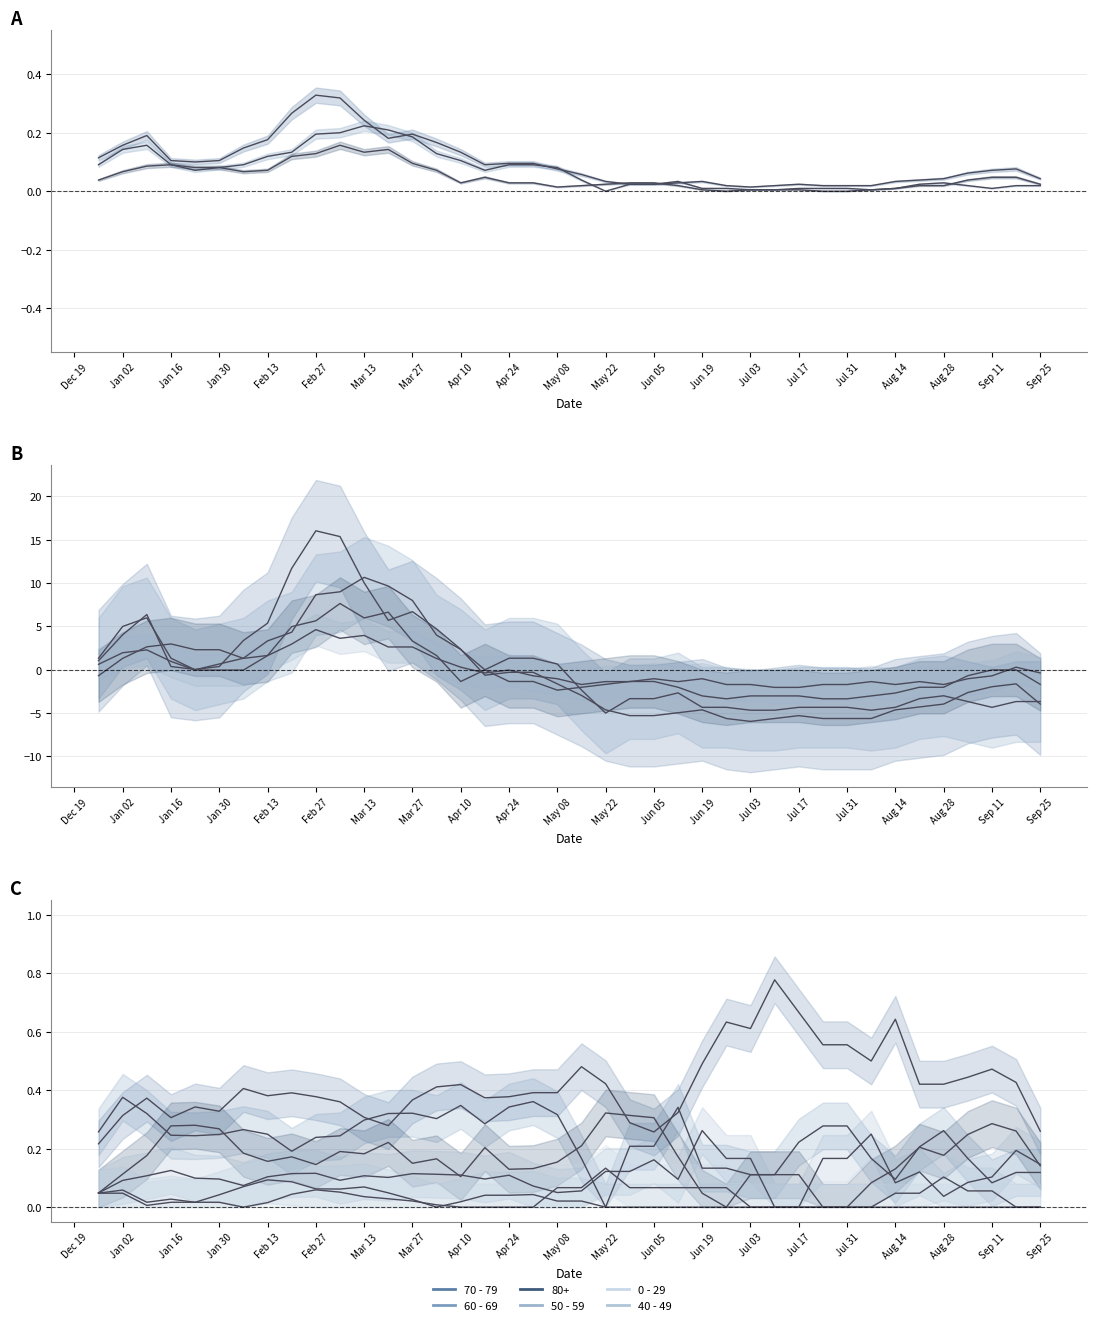

At how many categories does at least one series exceed 0?

40